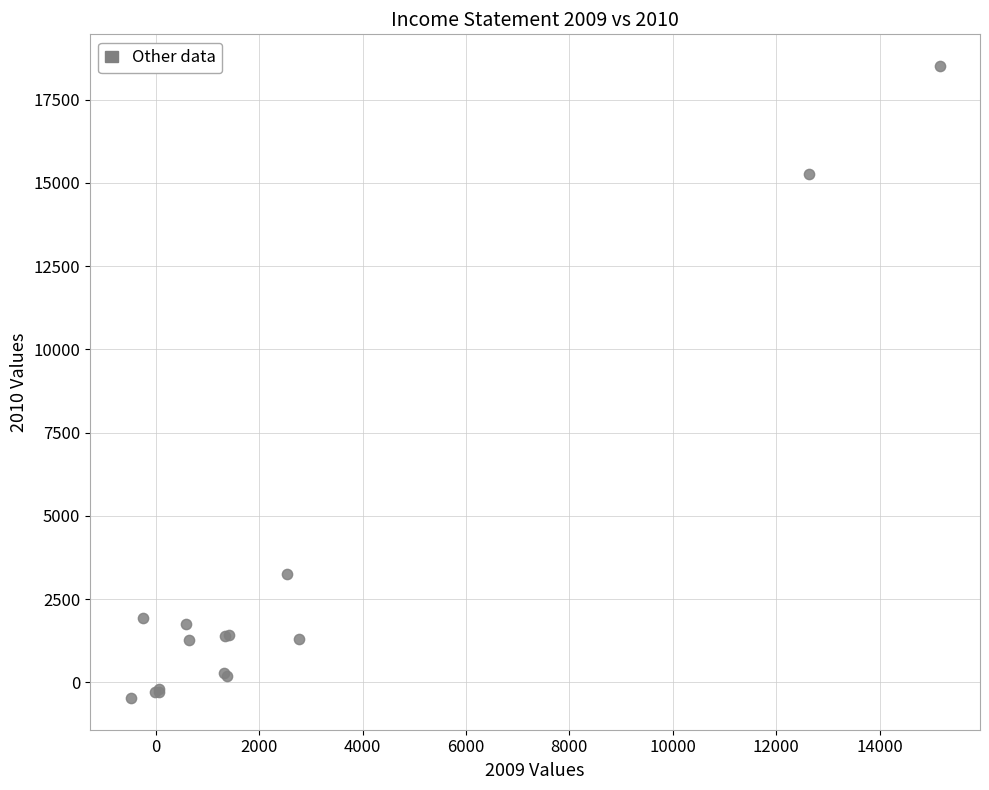

What Y value in the scatter plot is closest to 9021?

3256